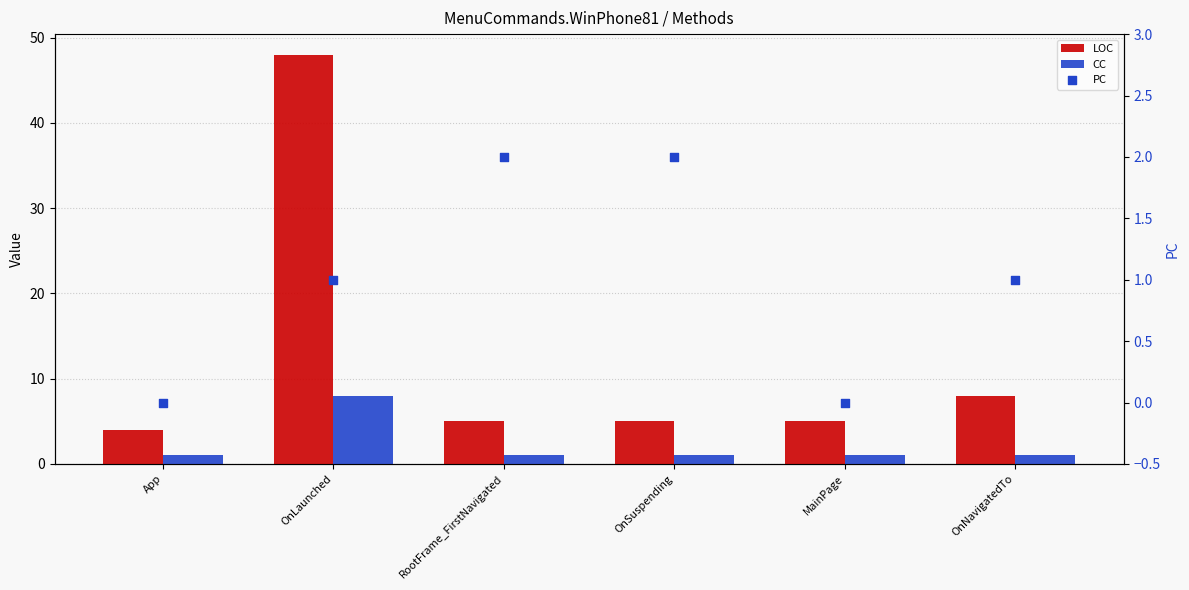

At which category is the sum across all series the highest?

OnLaunched